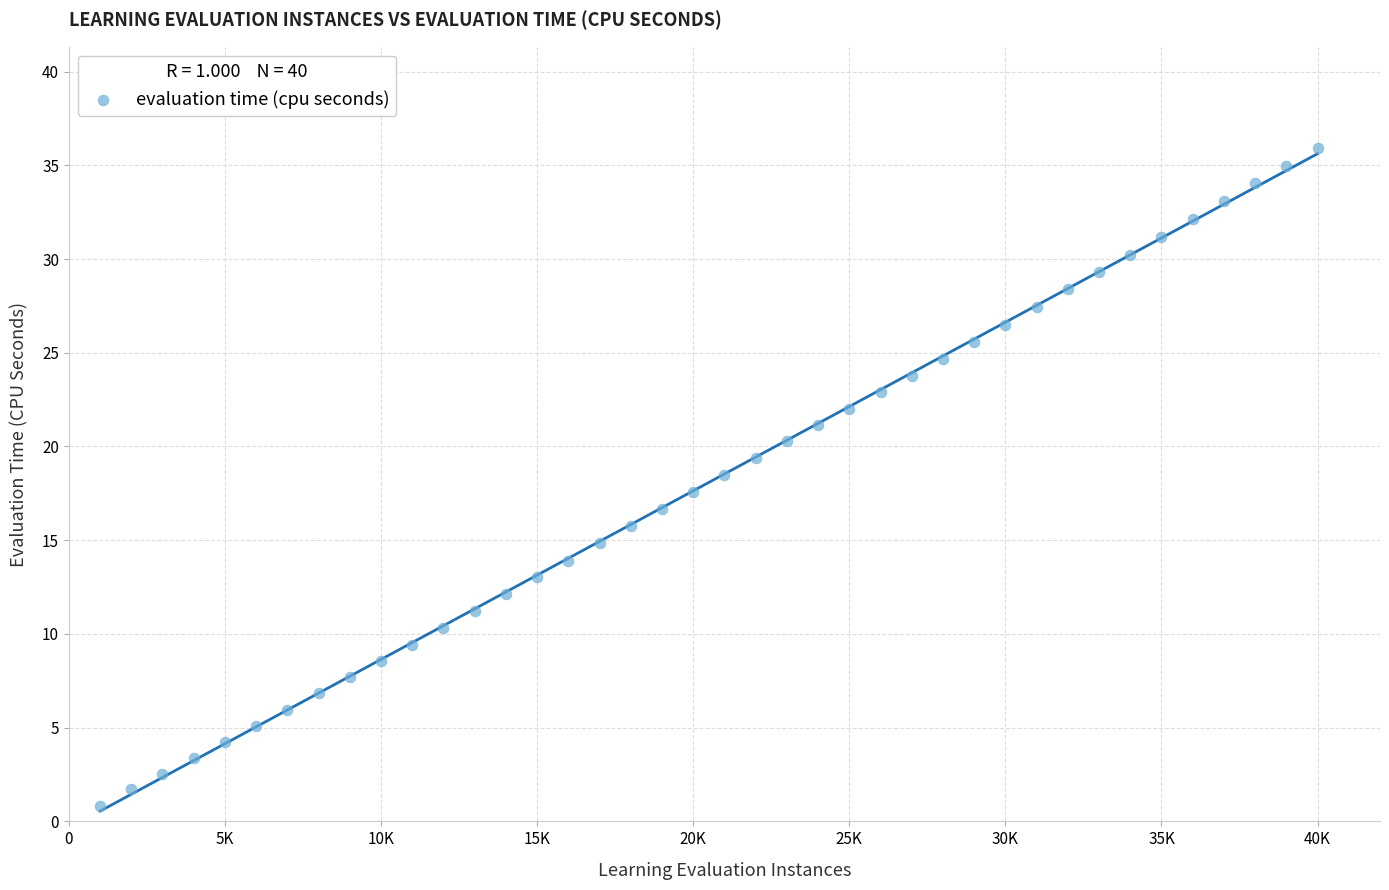

What is the range of X values (max minus min)?

39000.0